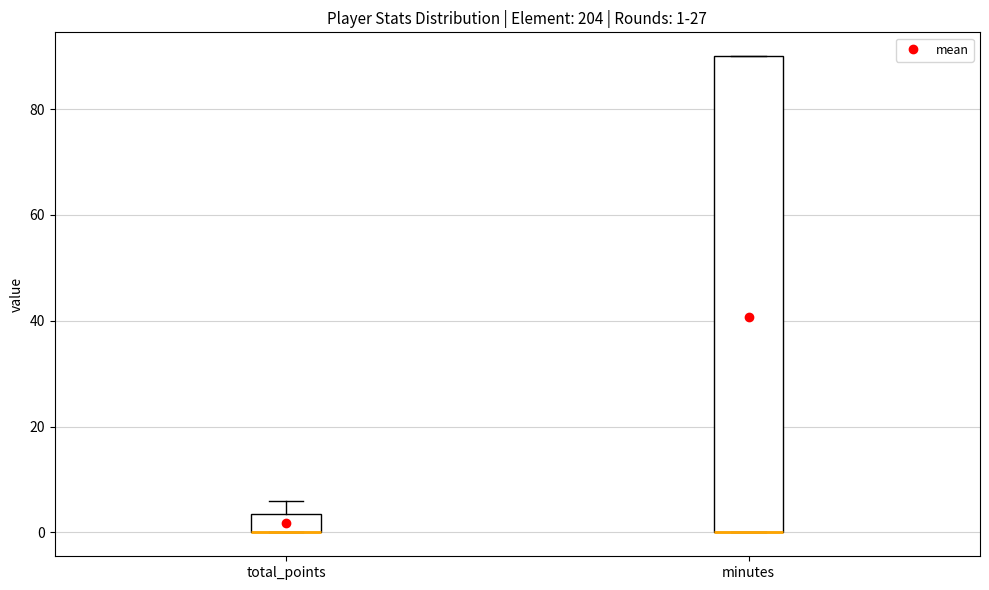

Comparing the boxes themselves (not the whiskers), which one is the tallest?

minutes